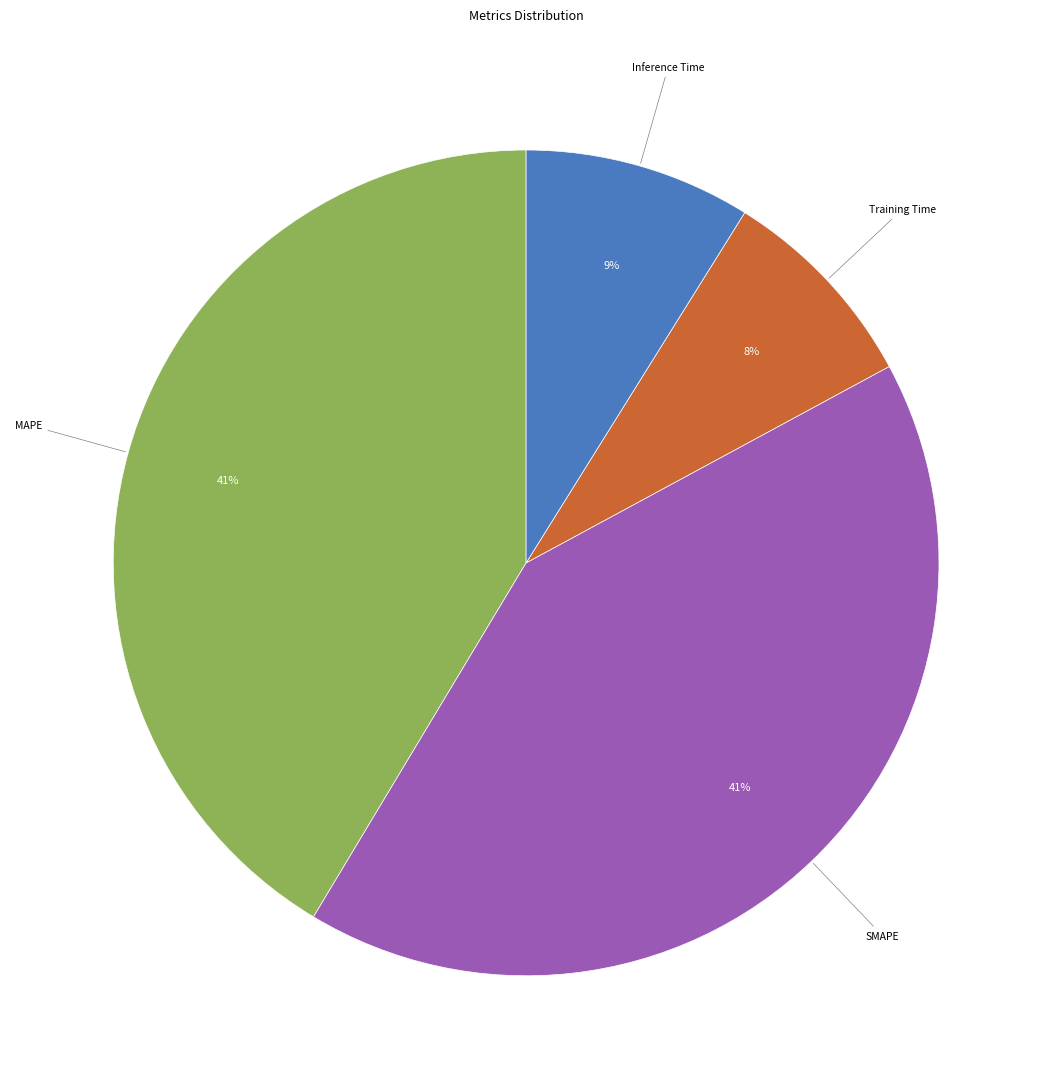

To the nearest percent, what is the difference between the largest and smallest slice percentages?

33%